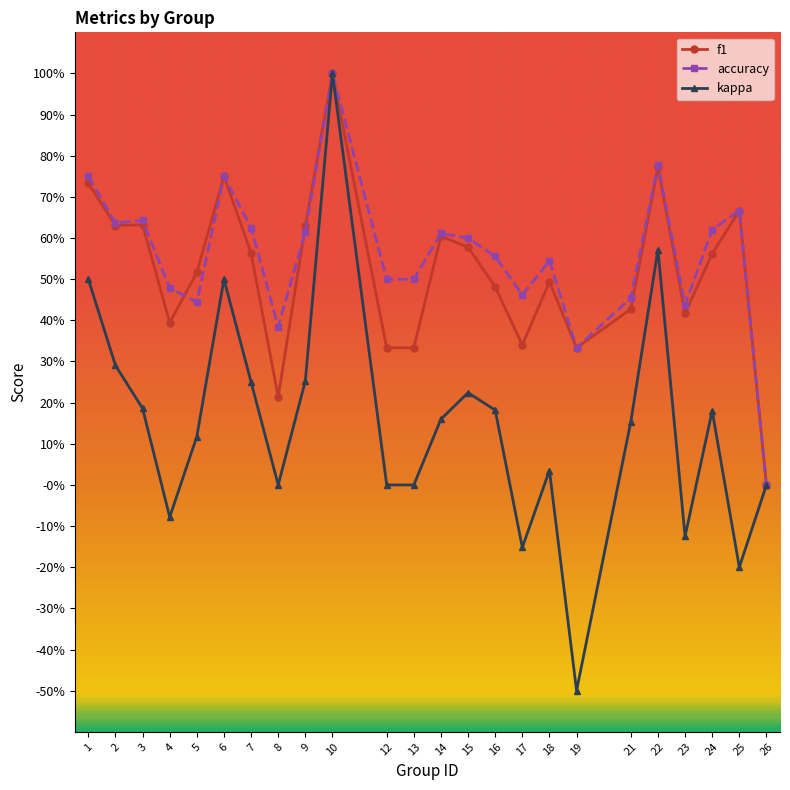

What are all the series names shown in the legend?

f1, accuracy, kappa